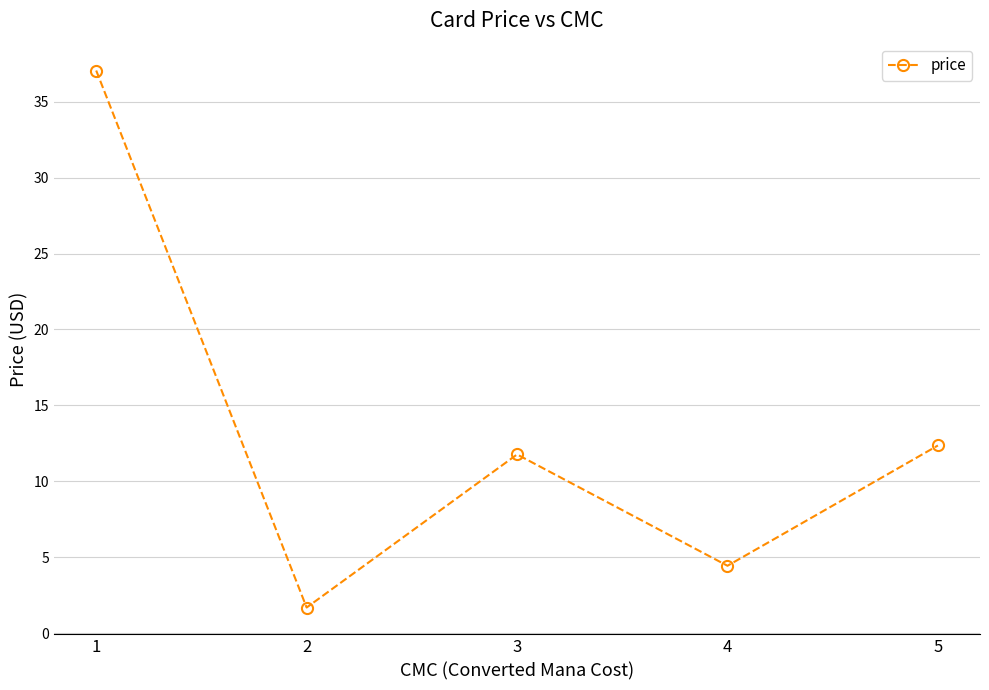

List the labels in order of value, smallest first.

2, 4, 3, 5, 1